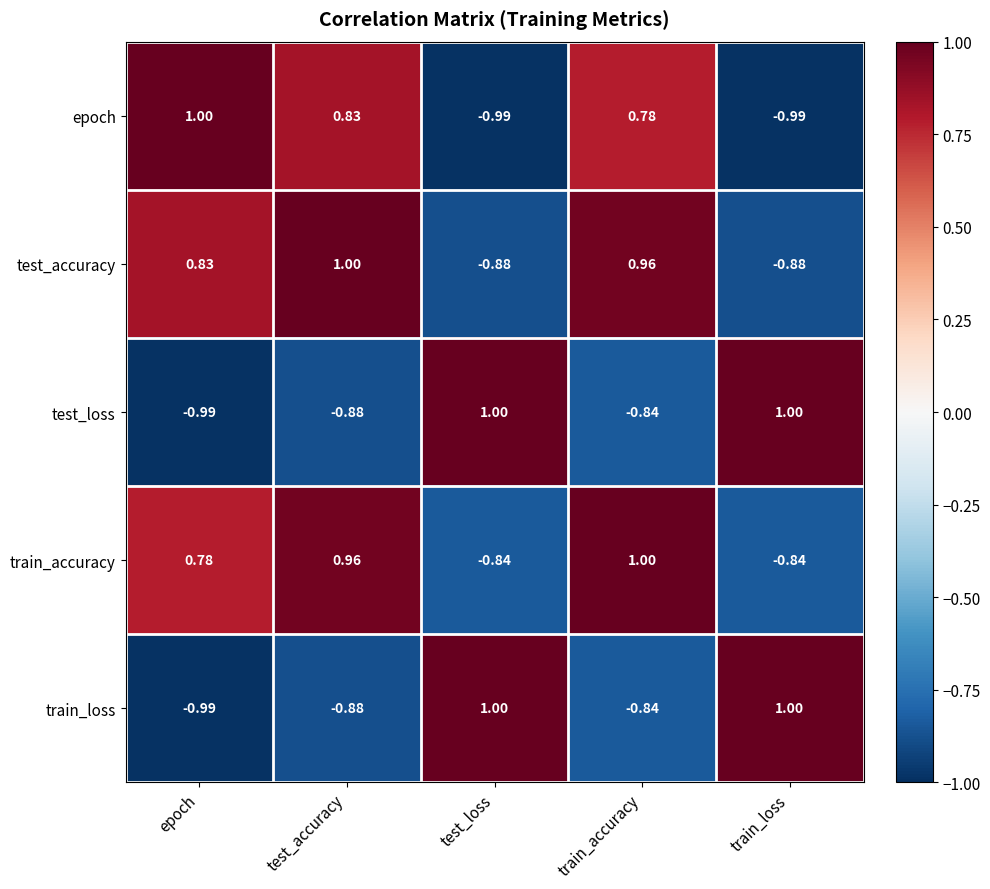

How many data points does each series have?

5